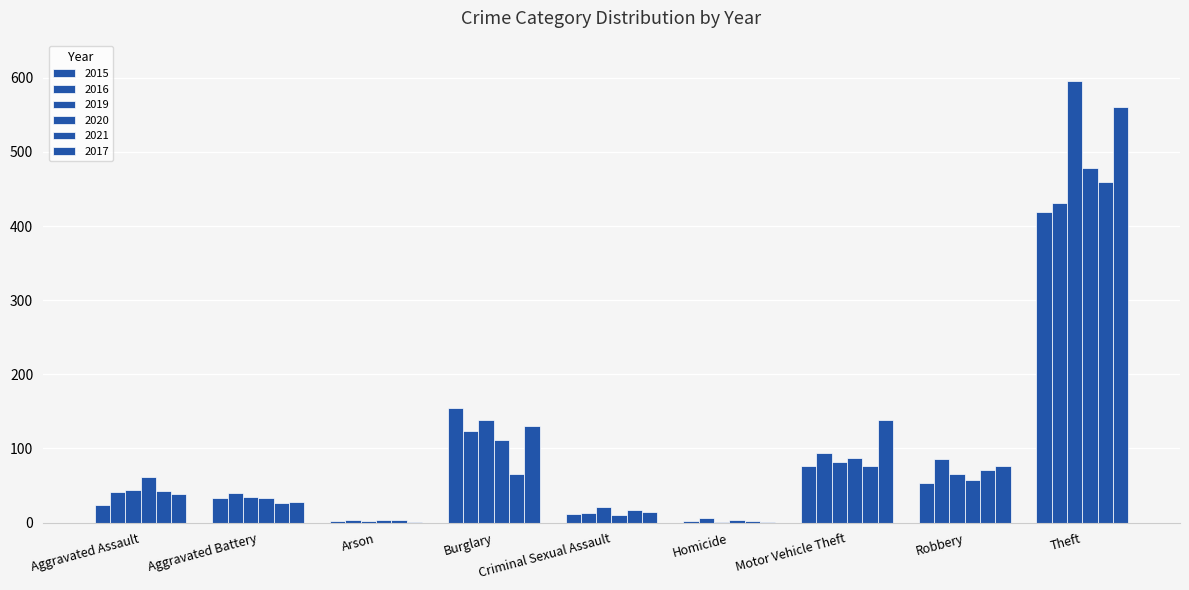

What is the highest value of the 2019 series?

596